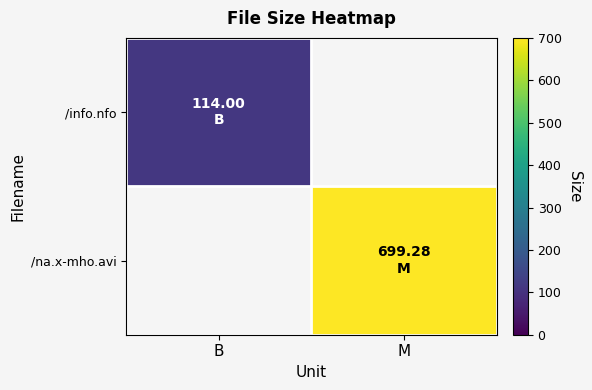

Which has a higher value, B or M?

M